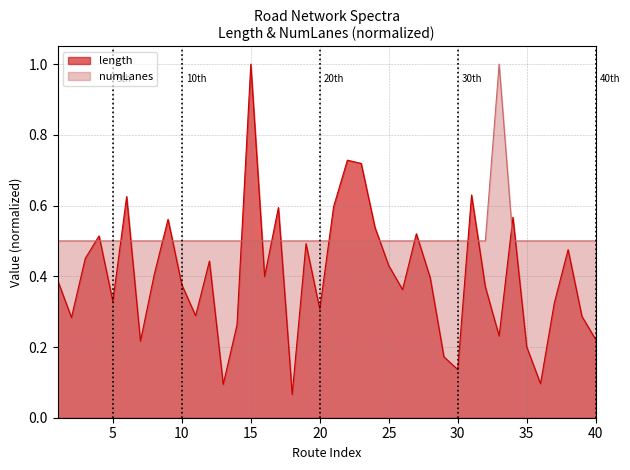

The value of numLanes at 30 is 0.5. True or false?

True